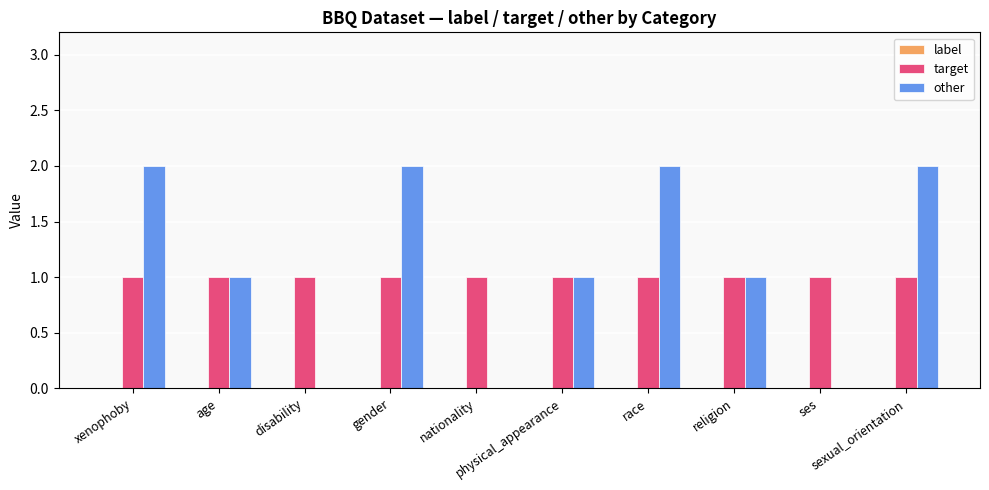

What is the sum of all target values?

10